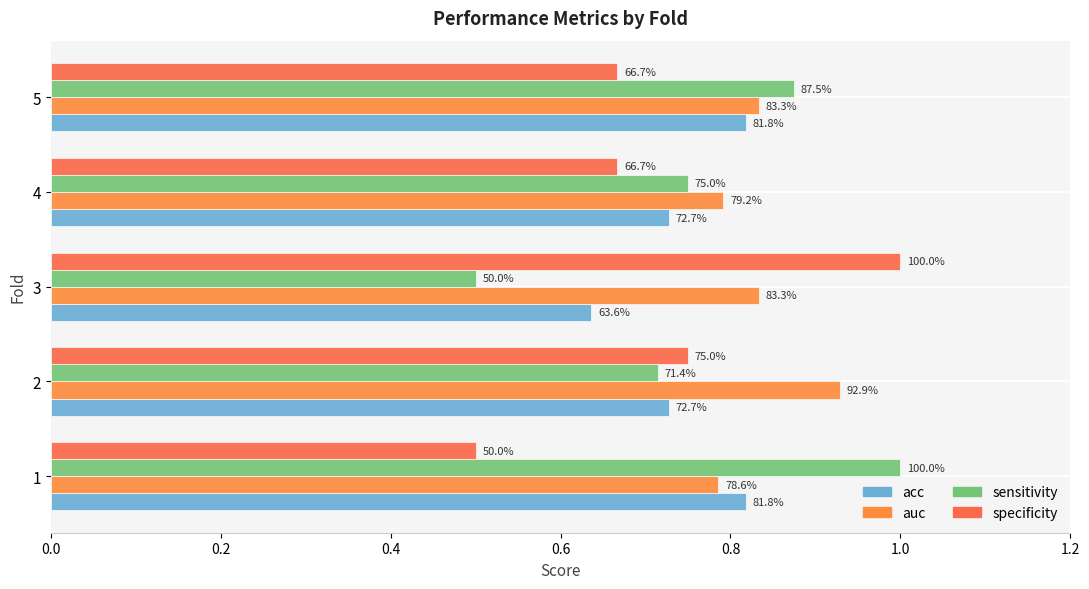

What is the difference between the second highest and second lowest values in the specificity series?

0.1